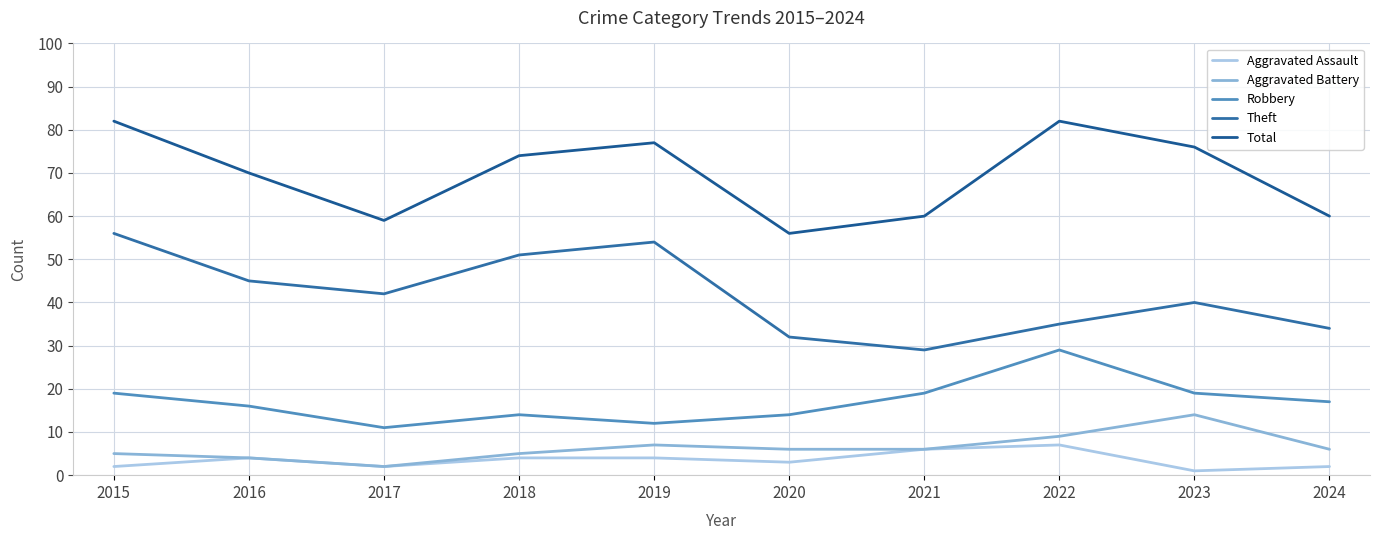

Is this an area chart (filled region under the line)?

No